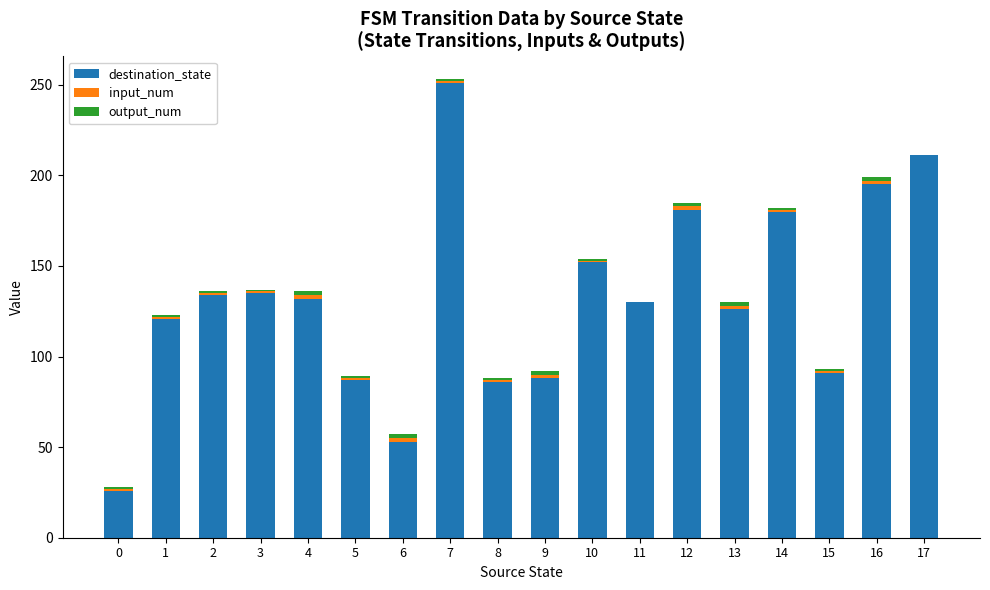

What is the maximum value for destination_state?

251